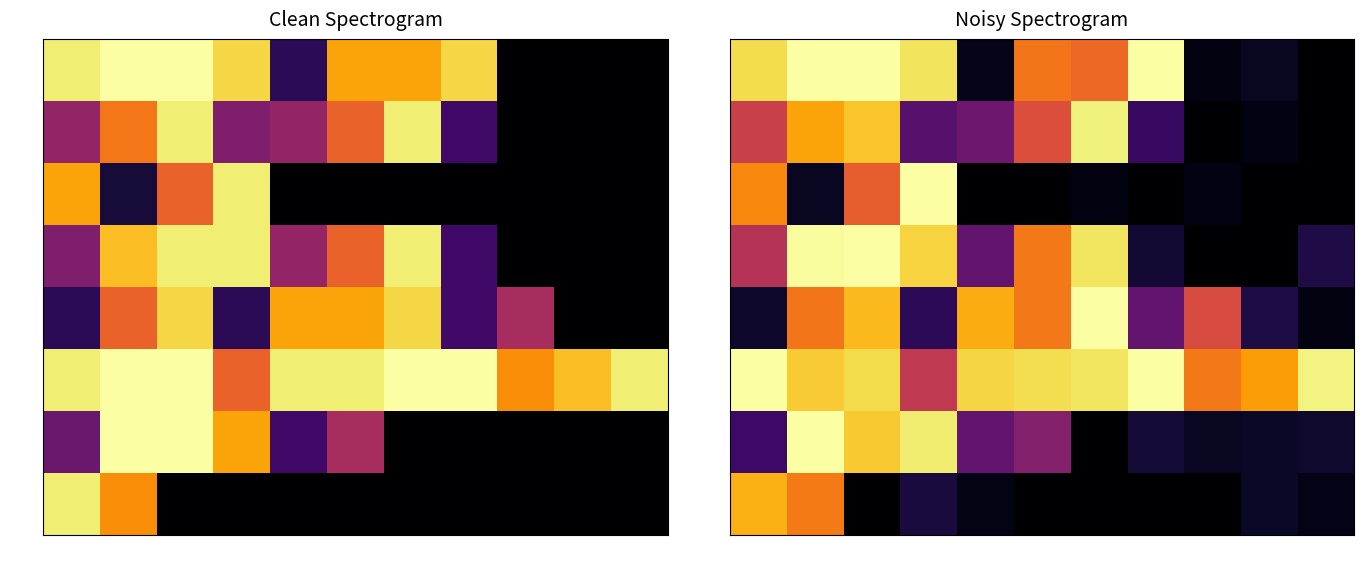

What is the total value across all series at R8?

2.6